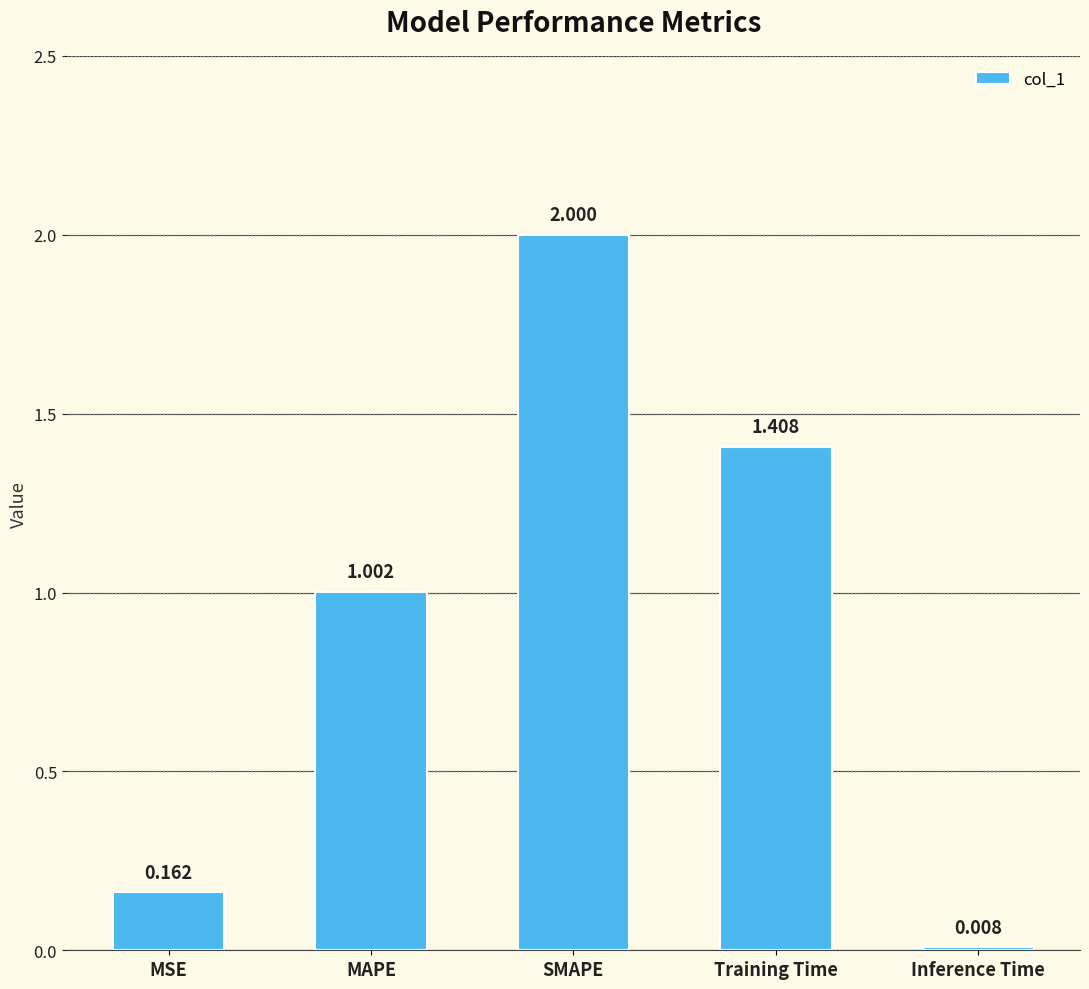

What is the average value?

0.9